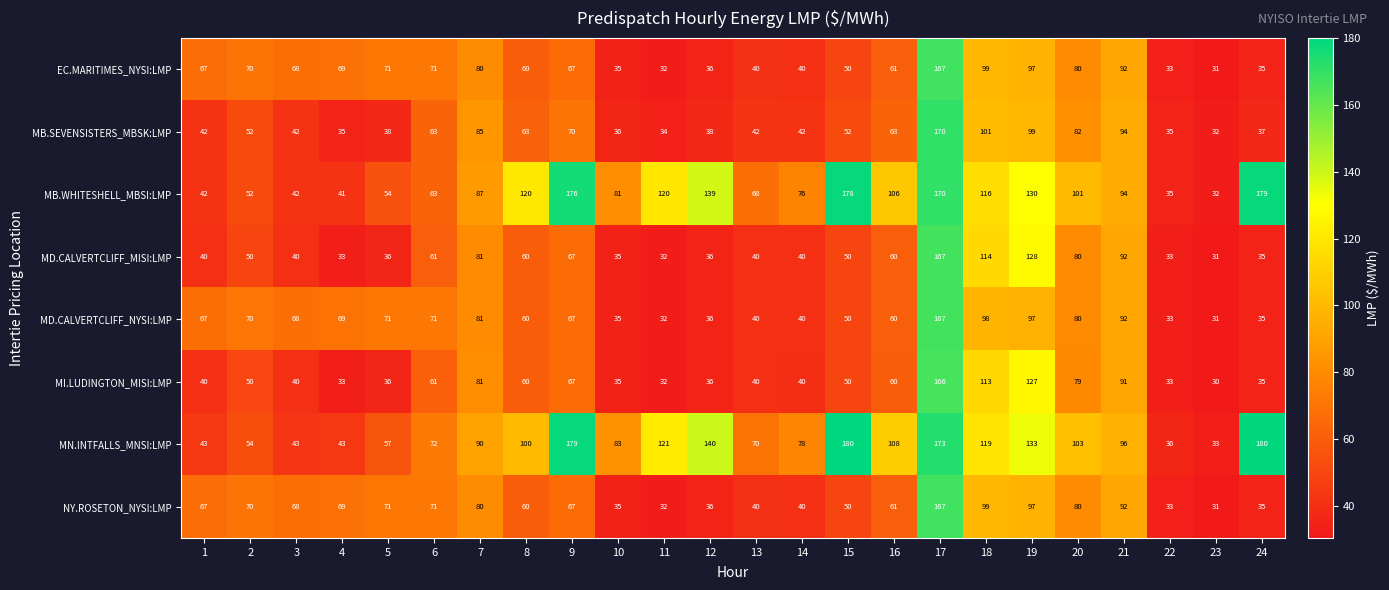

What is the average value of the EC.MARITIMES_NYSI:LMP series?

65